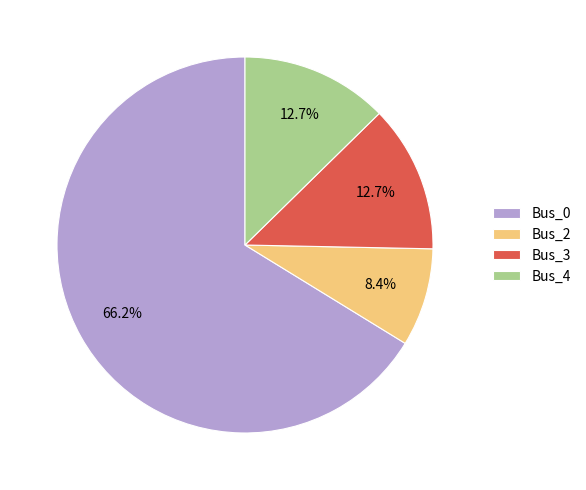

Which has a higher value, Bus_2 or Bus_4?

Bus_4